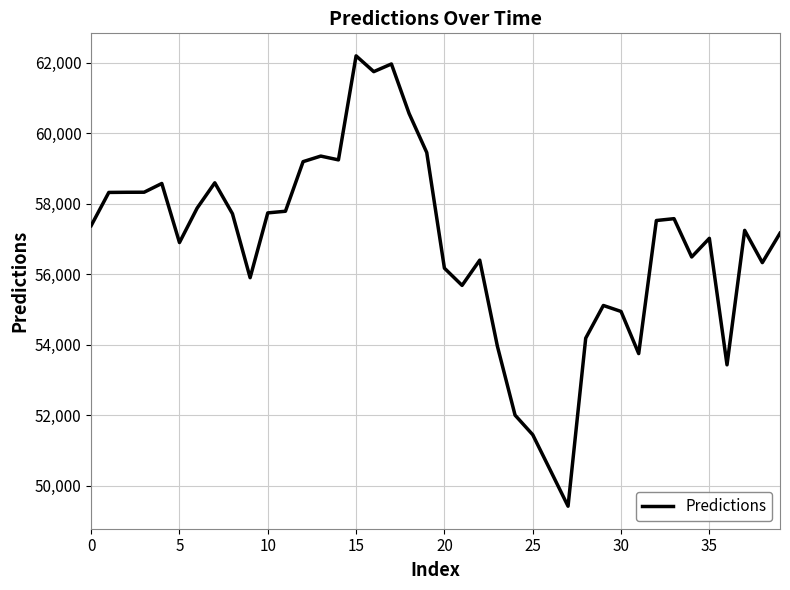

What is the smallest value displayed?

49413.0